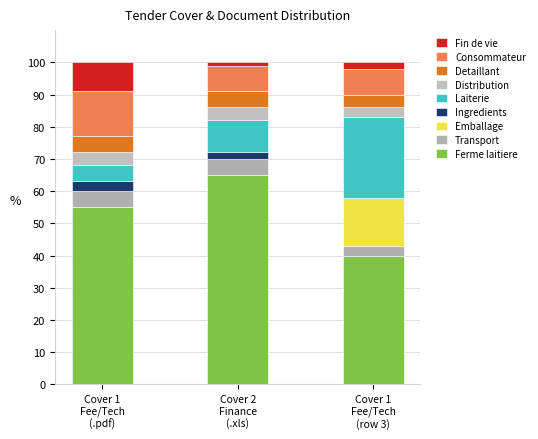

What are all the series names shown in the legend?

Fin de vie, Consommateur, Detaillant, Distribution, Laiterie, Ingredients, Emballage, Transport, Ferme laitiere